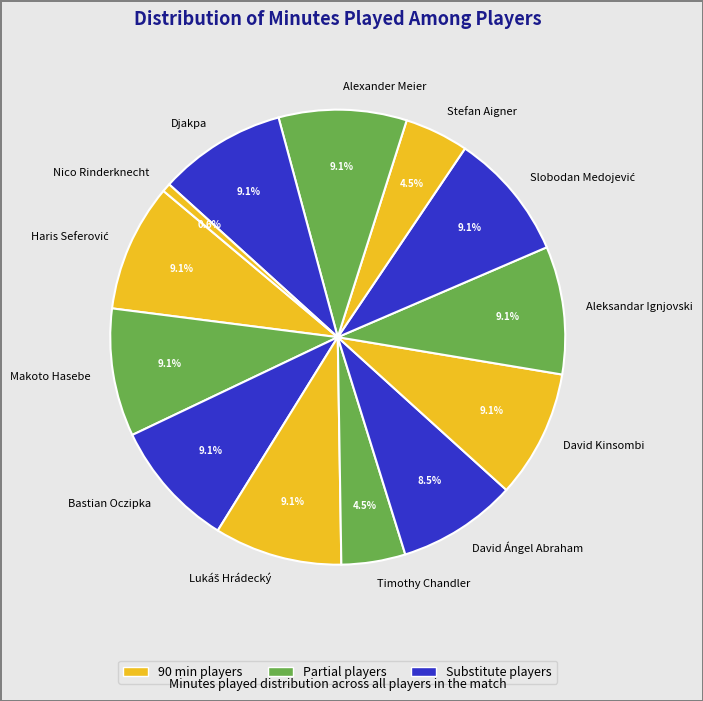

What percentage is NOT represented by Timothy Chandler?

95.5%